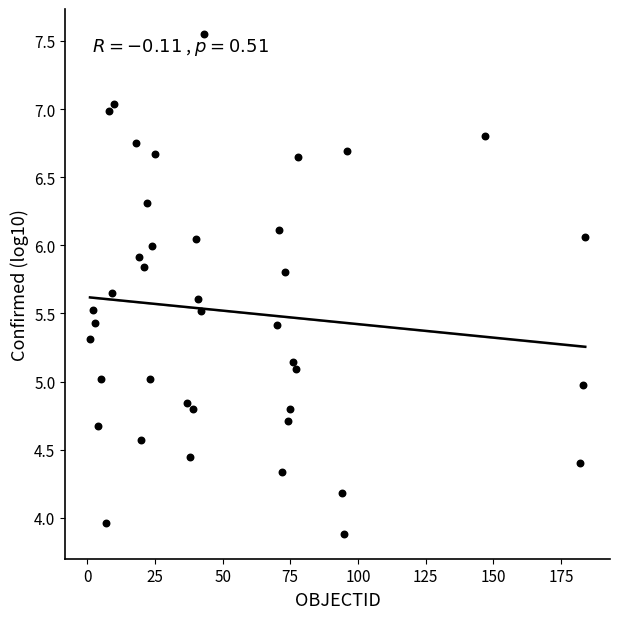

What is the range of Y values (max minus min)?

3.7